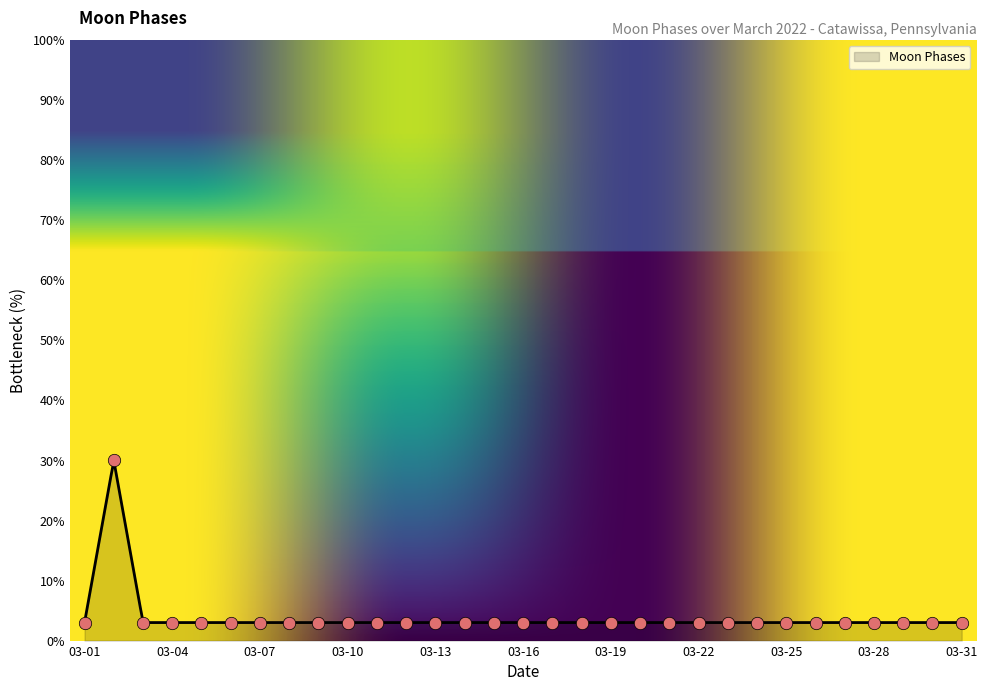

What is the lowest value of the Moon Phases series?

3.0